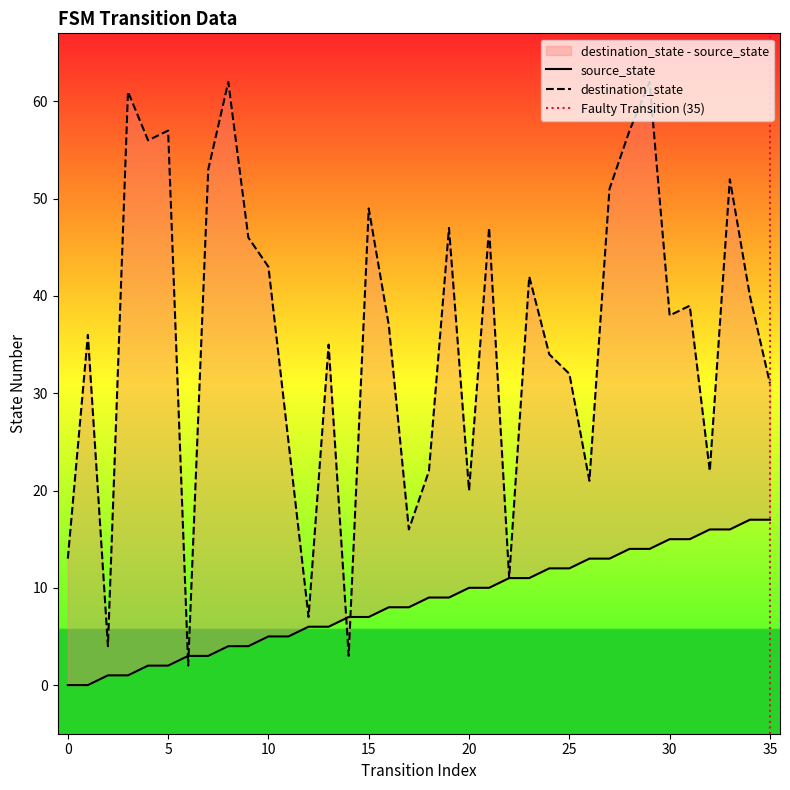

Reading left to right, list all the values displayed in this chart.

source_state: 0=0	1=0	2=1	3=1	4=2	5=2	6=3	7=3	8=4	9=4	10=5	11=5	12=6	13=6	14=7	15=7	16=8	17=8	18=9	19=9	20=10	21=10	22=11	23=11	24=12	25=12	26=13	27=13	28=14	29=14	30=15	31=15	32=16	33=16	34=17	35=17
destination_state: 0=13	1=36	2=4	3=61	4=56	5=57	6=2	7=53	8=62	9=46	10=43	11=25	12=7	13=35	14=3	15=49	16=37	17=16	18=22	19=47	20=20	21=47	22=11	23=42	24=34	25=32	26=21	27=51	28=57	29=62	30=38	31=39	32=22	33=52	34=40	35=31